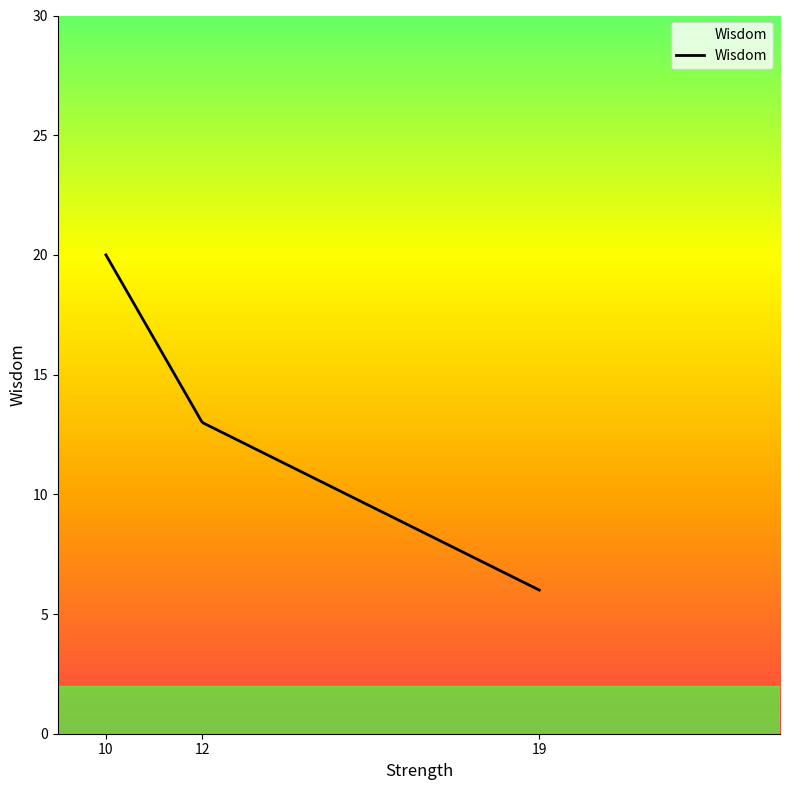

What is the difference between the maximum and minimum values?

14.0